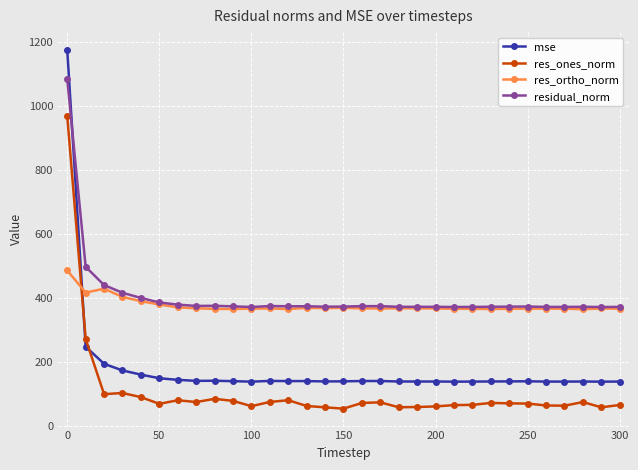

What is the minimum value for mse?

138.3